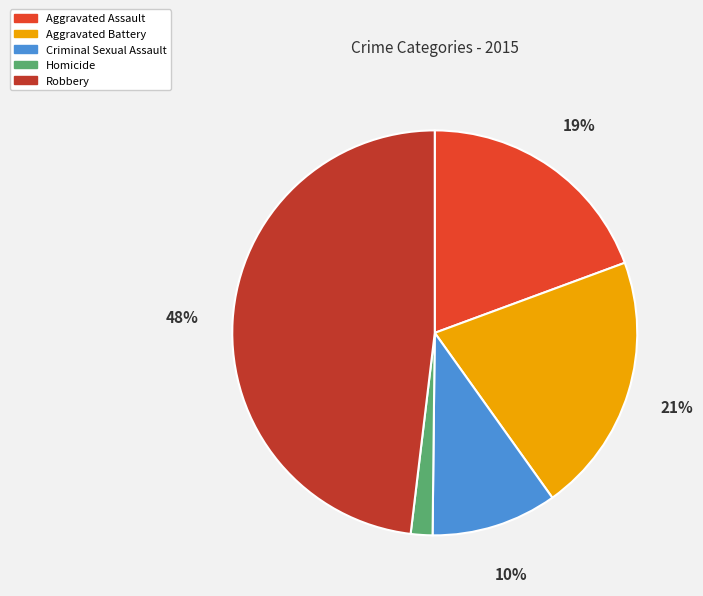

Which has a higher value, Aggravated Battery or Criminal Sexual Assault?

Aggravated Battery